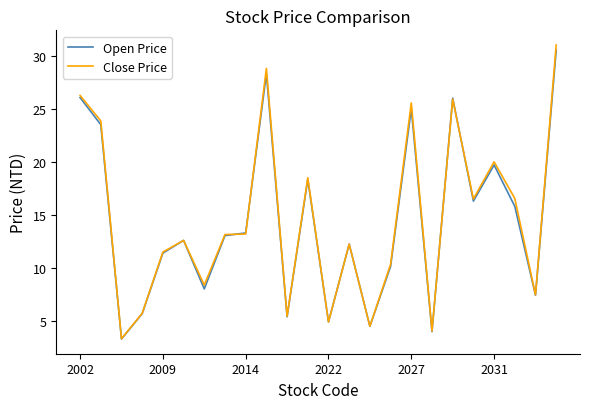

Which series has the widest spread of values?

Close Price